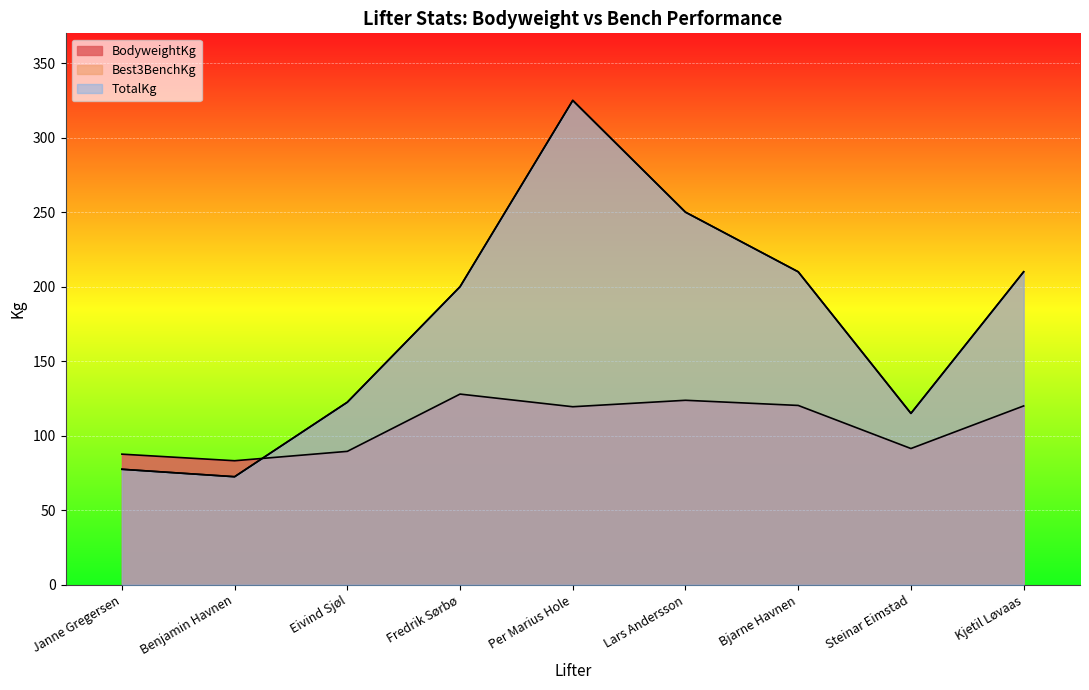

Is it true that Best3BenchKg equals 250.0 at Lars Andersson?

True